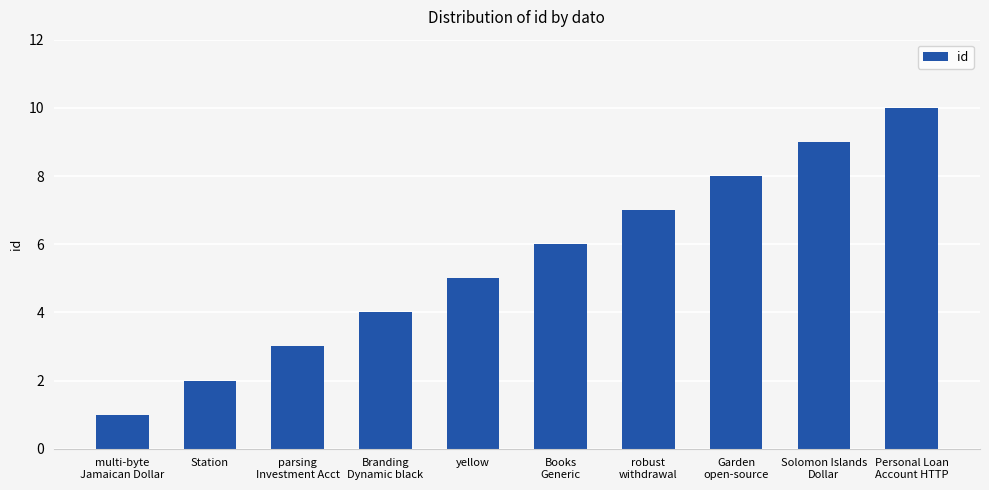

What is the change in value from Station to parsing
Investment Acct?

+1